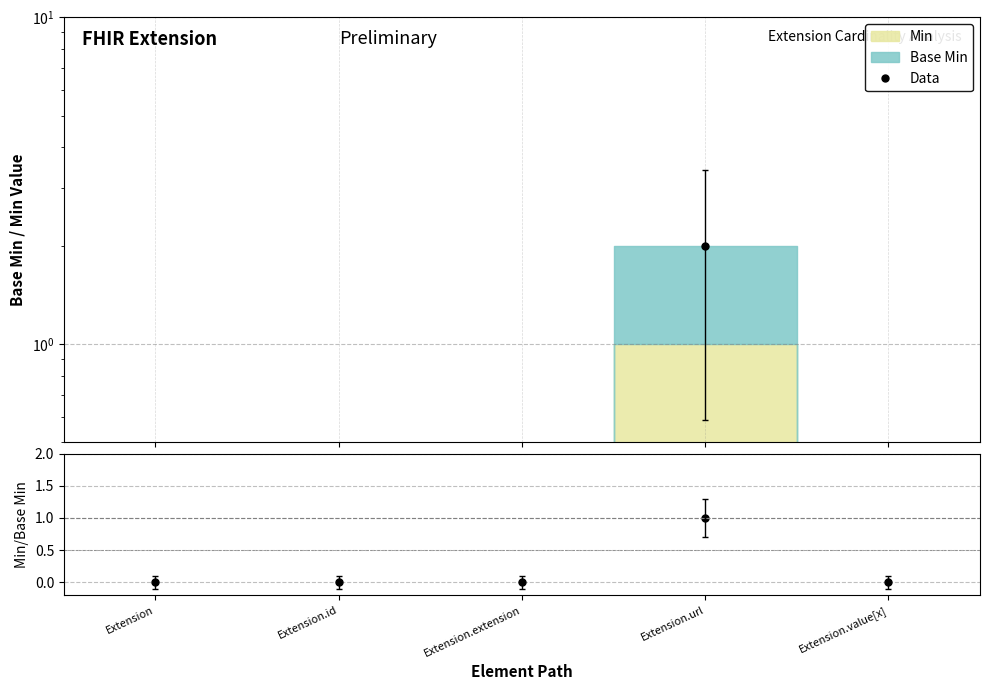

How many values in the Data series exceed 0?

1